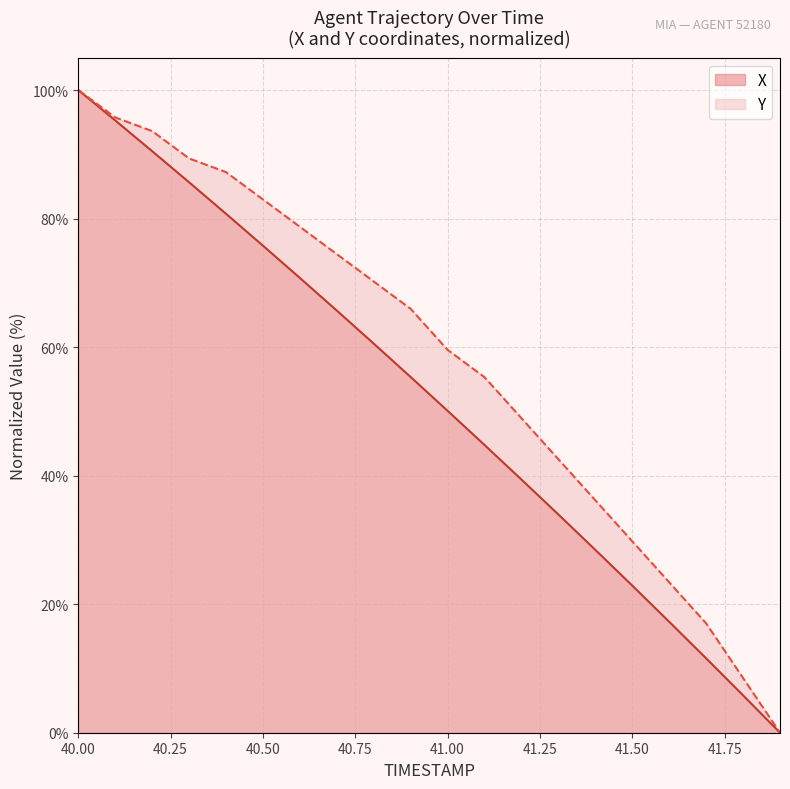

True or false: X and Y cross at least once.

False